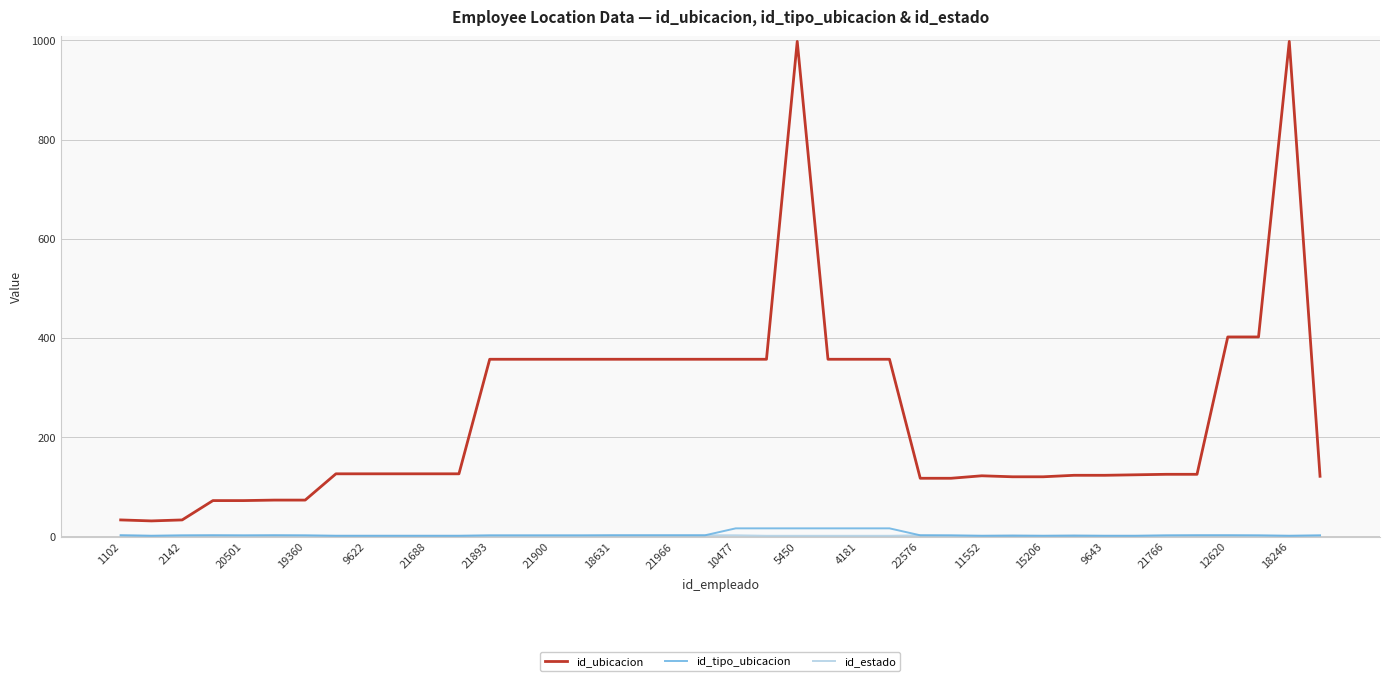

True or false: id_ubicacion has more than 1 points higher than both neighbors.

True